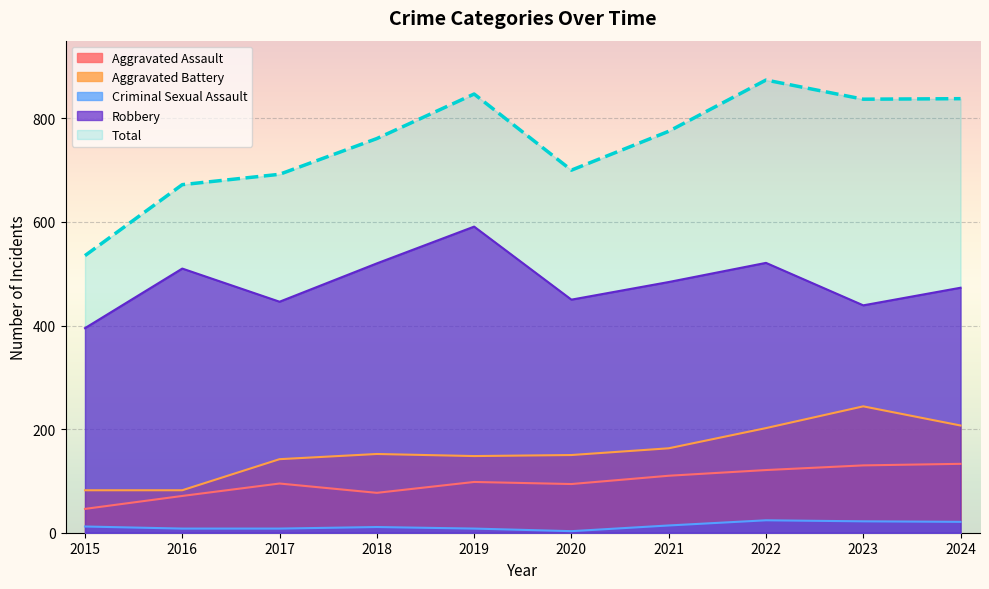

At which label is Total closest to 704?

2020